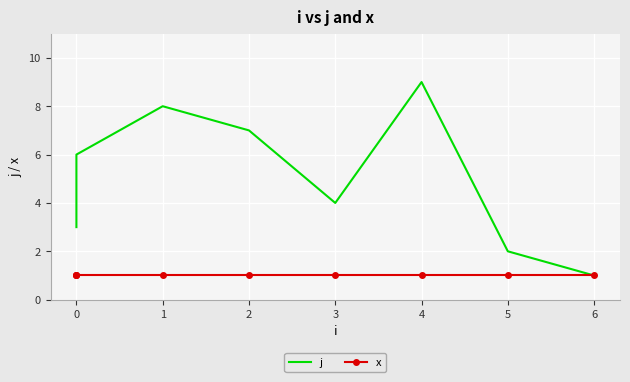

Which series has the largest total across all categories?

j